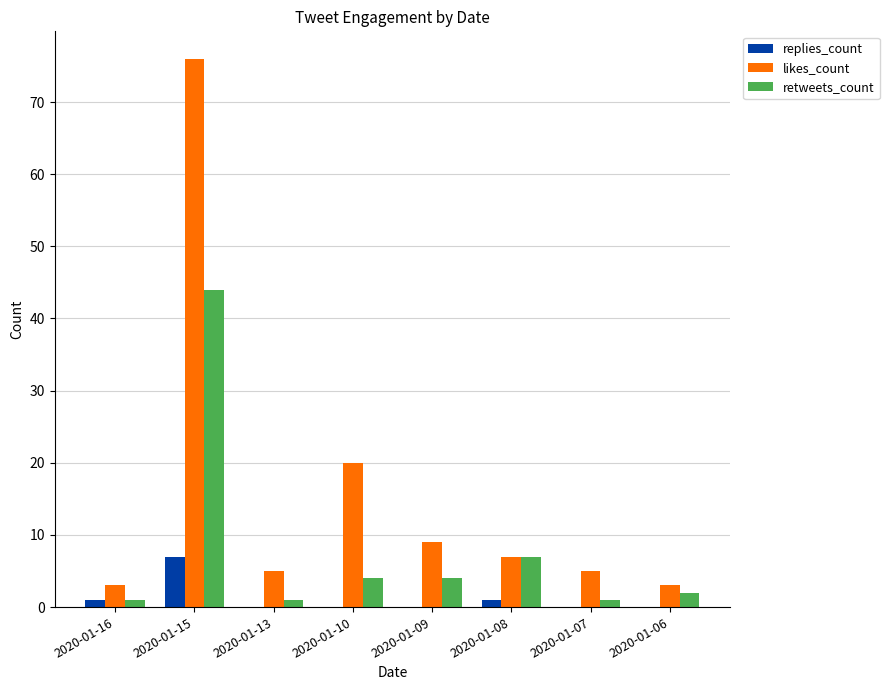

Which series changed the most between 2020-01-10 and 2020-01-07?

likes_count